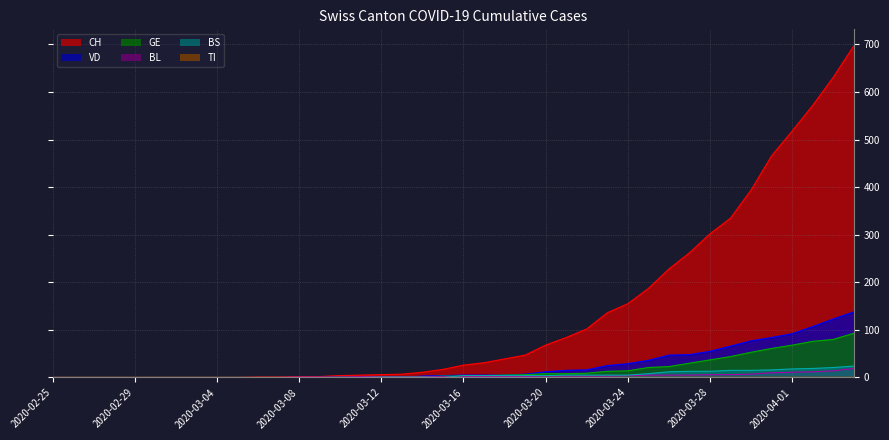

How many values in the GE series exceed 3?

19